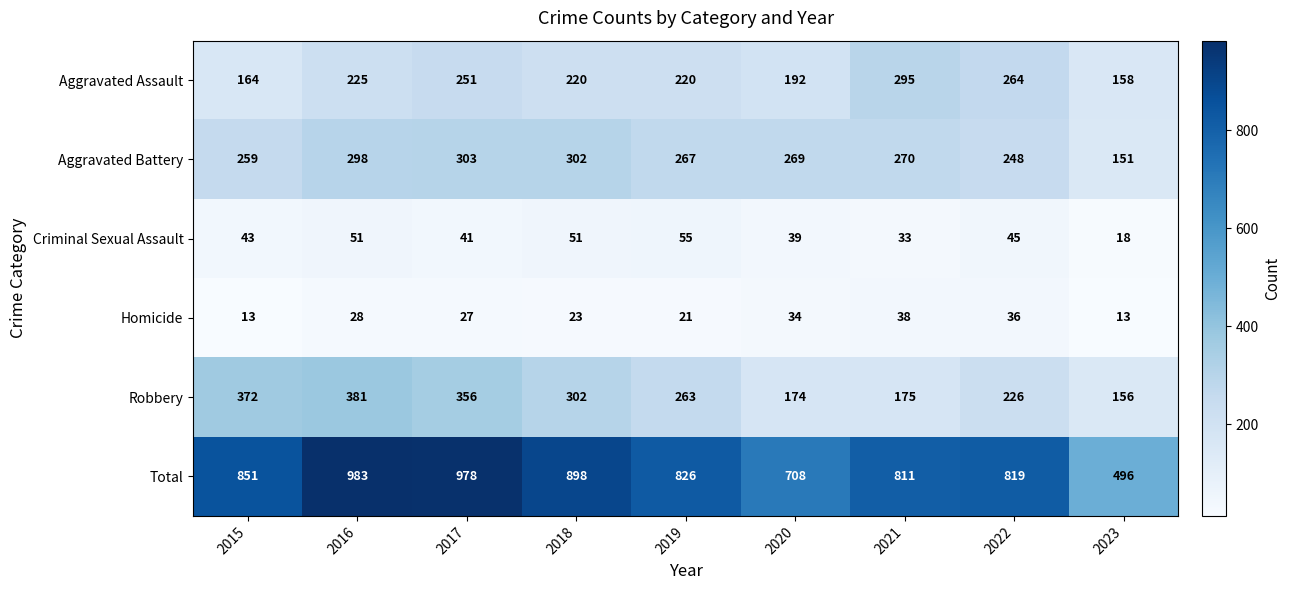

What is the maximum value for Criminal Sexual Assault?

55